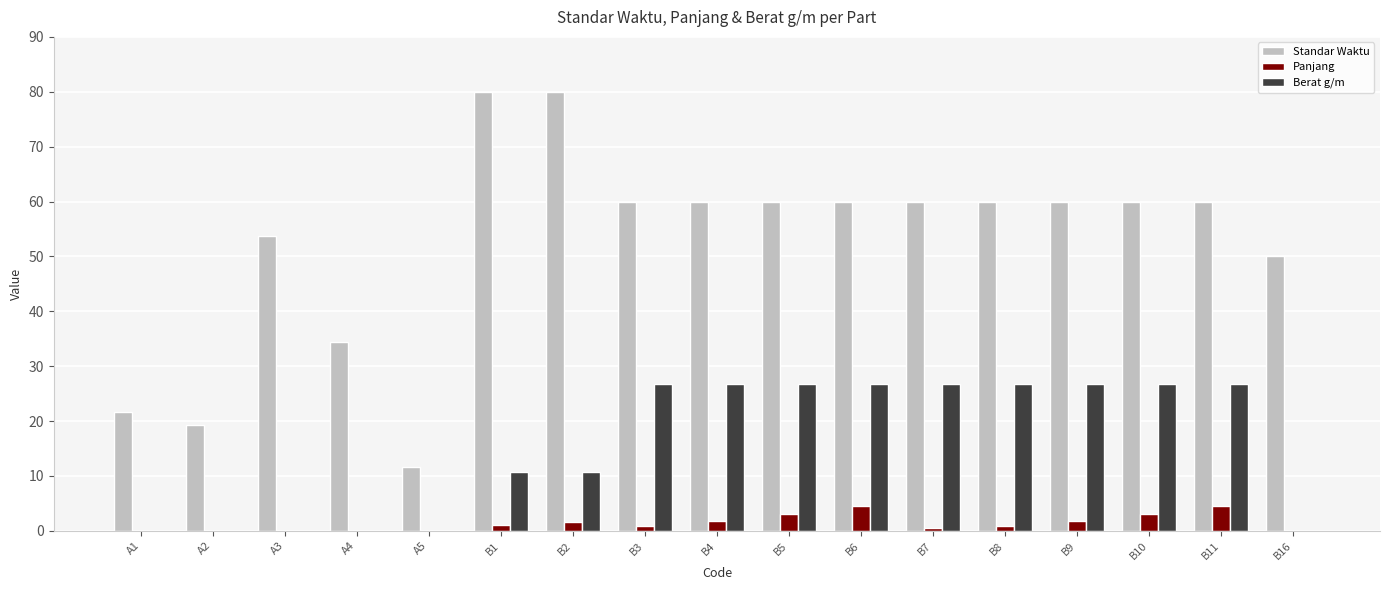

What are all the series names shown in the legend?

Standar Waktu, Panjang, Berat g/m